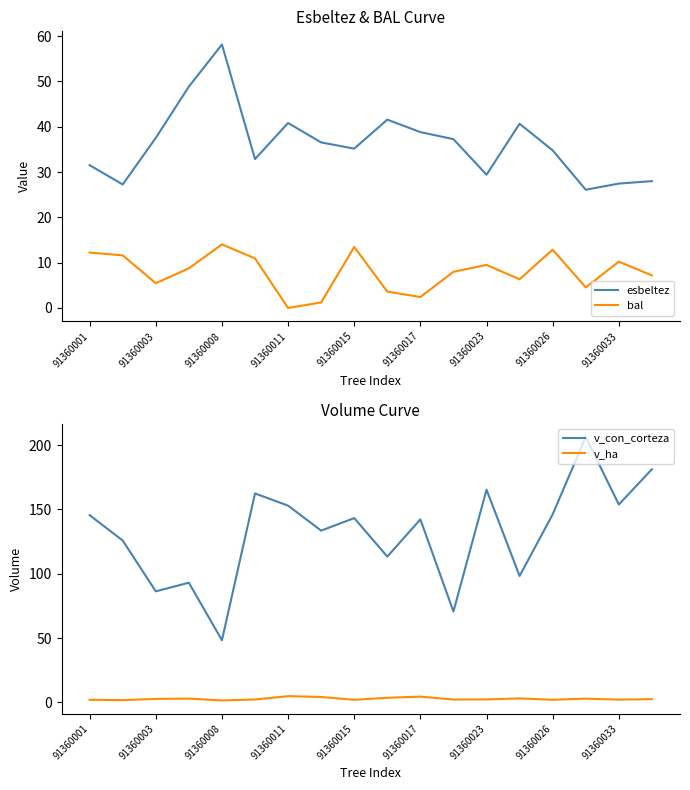

True or false: bal and esbeltez intersect in this chart.

False